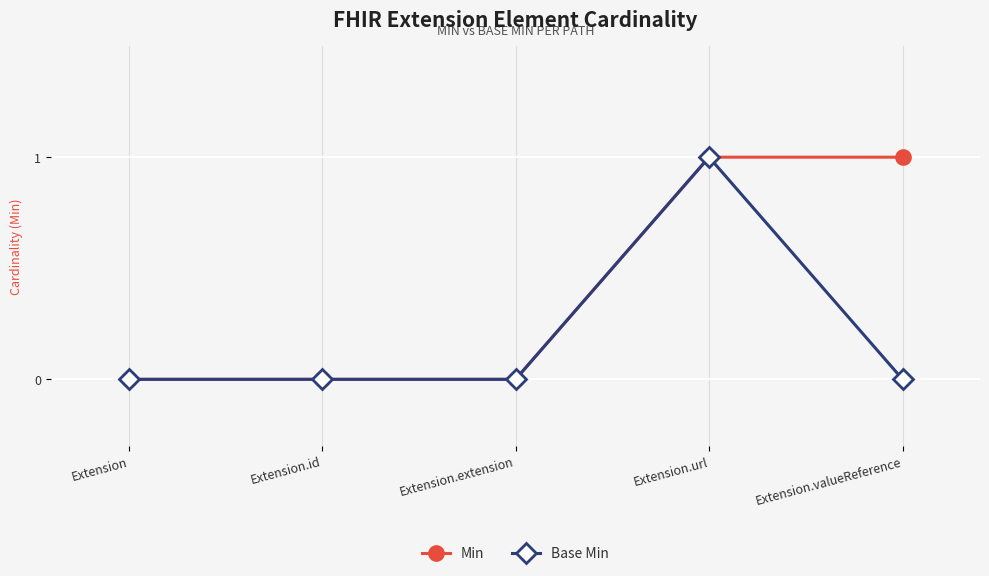

Which series has the largest total across all categories?

Min